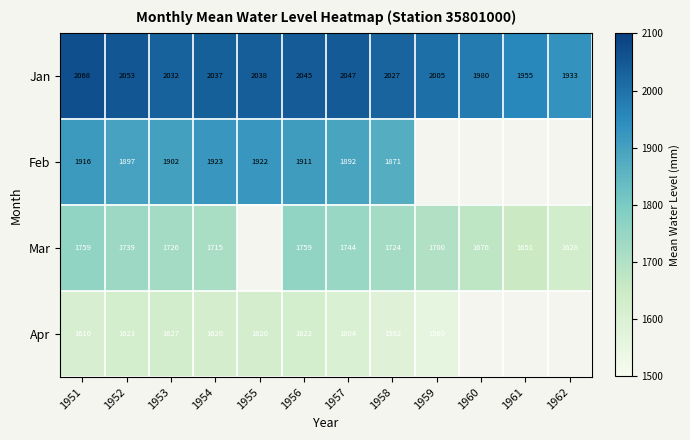

Which category has the highest value across all series?

1951